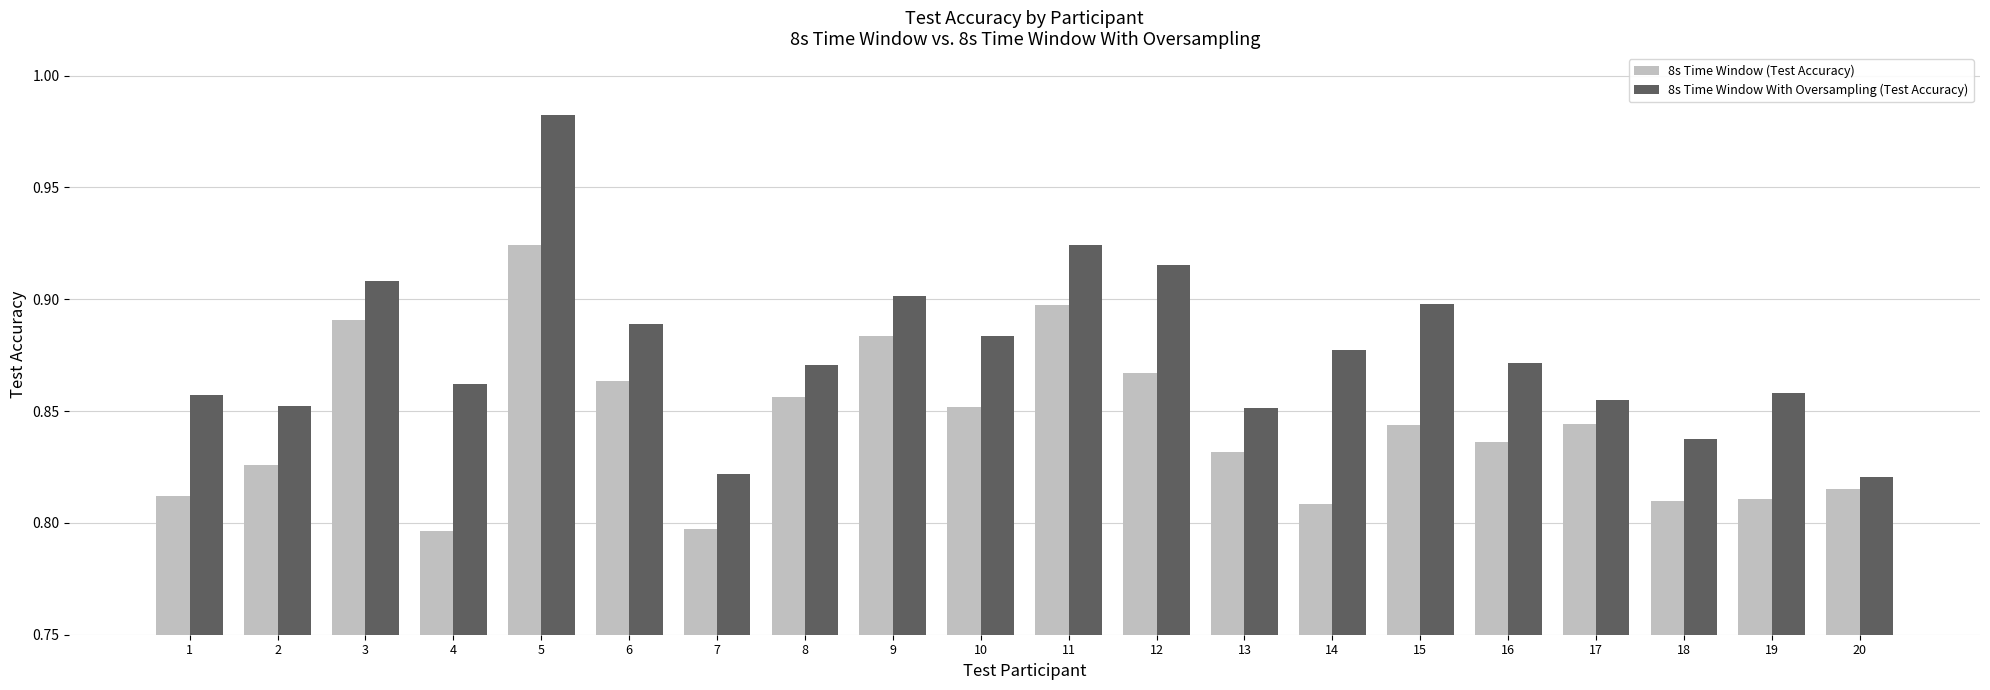

Is it true that 8s Time Window (Test Accuracy) equals 0.9 at 5?

True